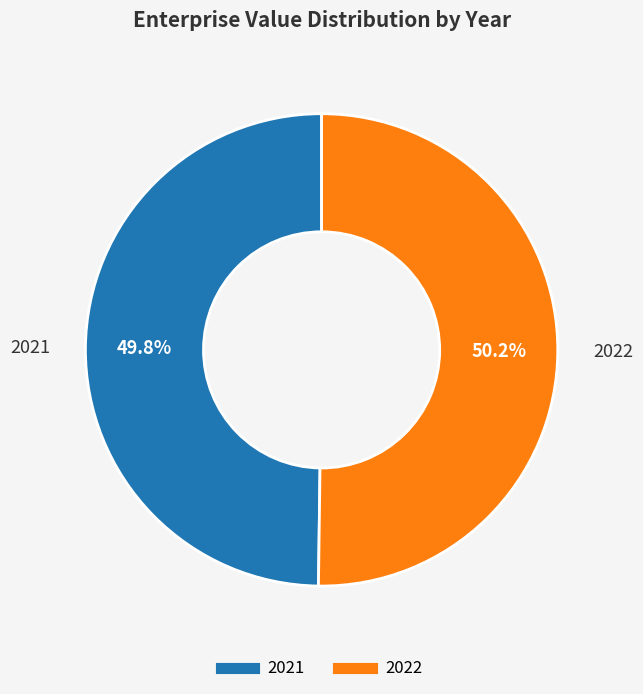

How many slices are in this pie chart?

2